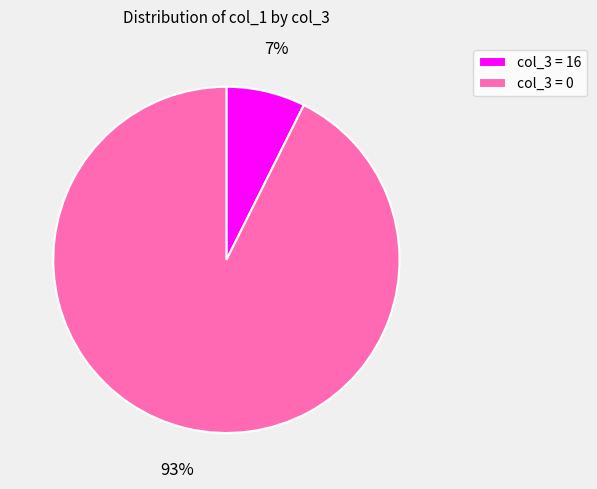

Which category accounts for the majority?

col_3 = 0